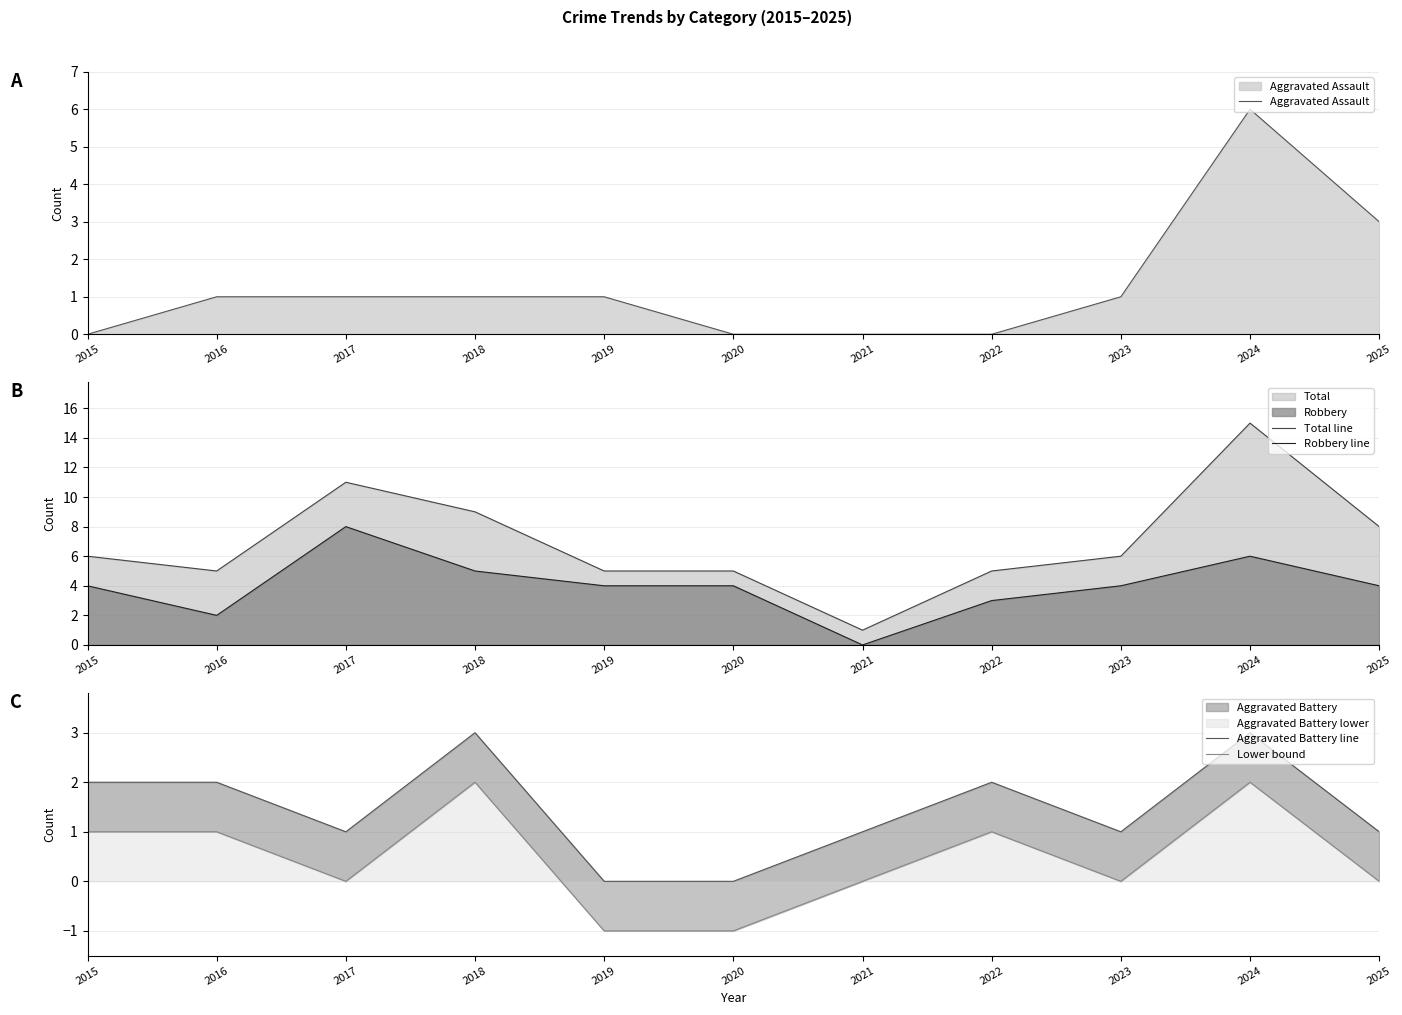

Reading right to left, transcribe all the data shown in this chart.

Aggravated Assault: 3	6	1	0	0	0	1	1	1	1	0
Total line: 8	15	6	5	1	5	5	9	11	5	6
Robbery line: 4	6	4	3	0	4	4	5	8	2	4
Aggravated Battery line: 1	3	1	2	1	0	0	3	1	2	2
Lower bound: 0	2	0	1	0	-1	-1	2	0	1	1